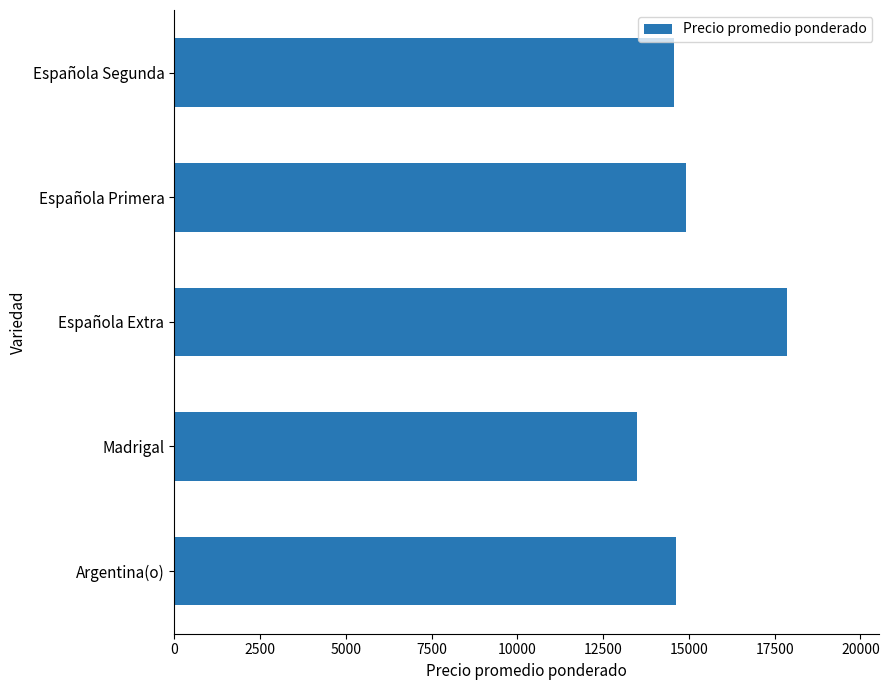

What is the sum of all values?

75461